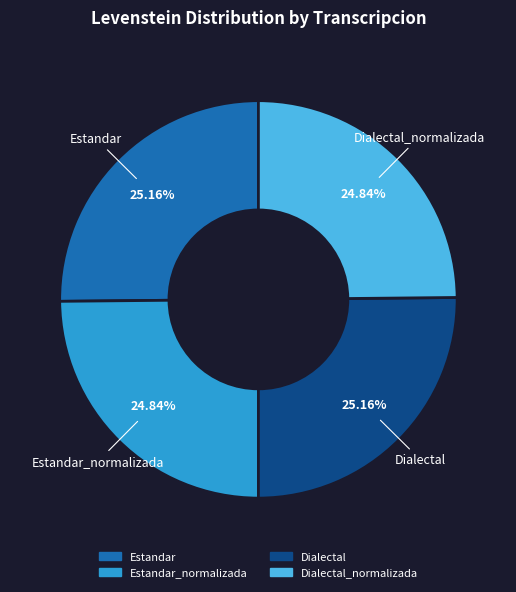

Is there any slice that represents more than half of the pie?

No